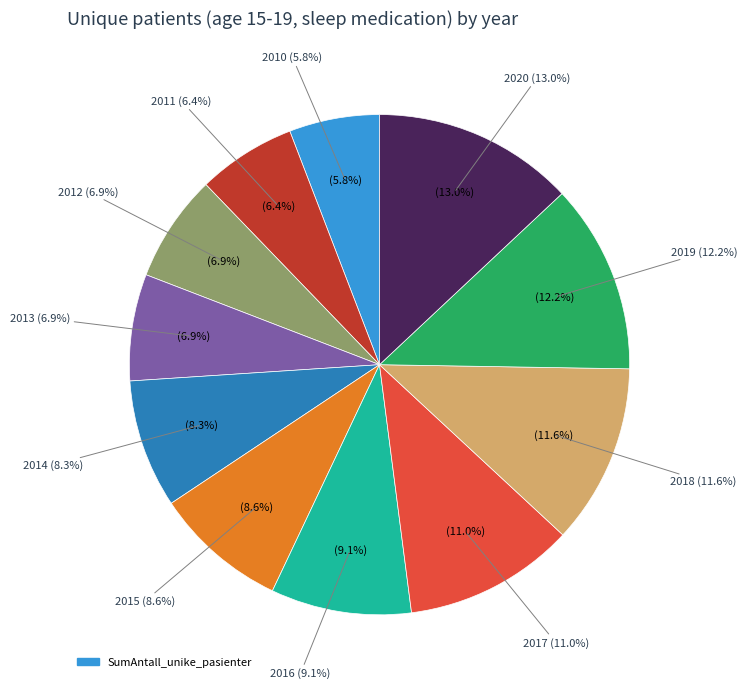

To the nearest percent, what percentage of the pie is 2019?

12%